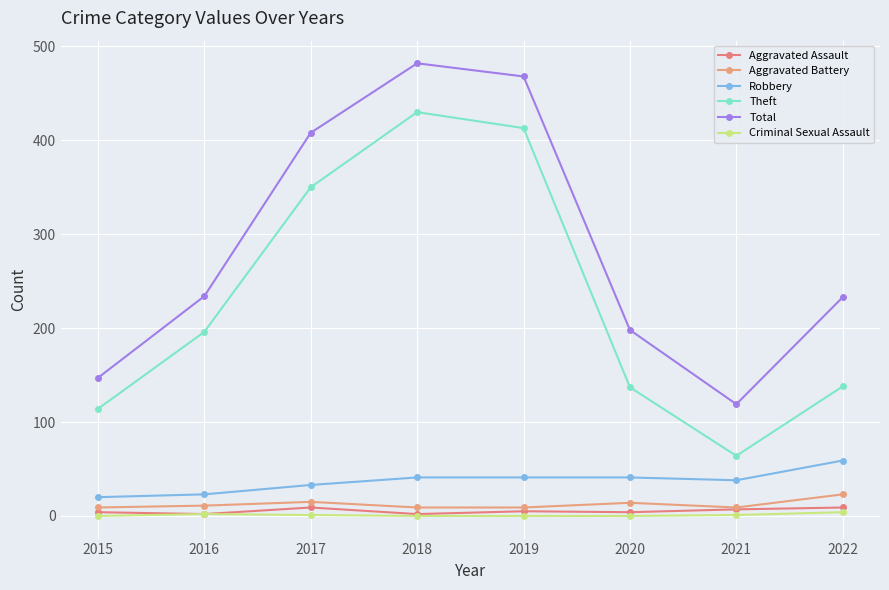

True or false: Robbery and Aggravated Battery cross at least once.

False